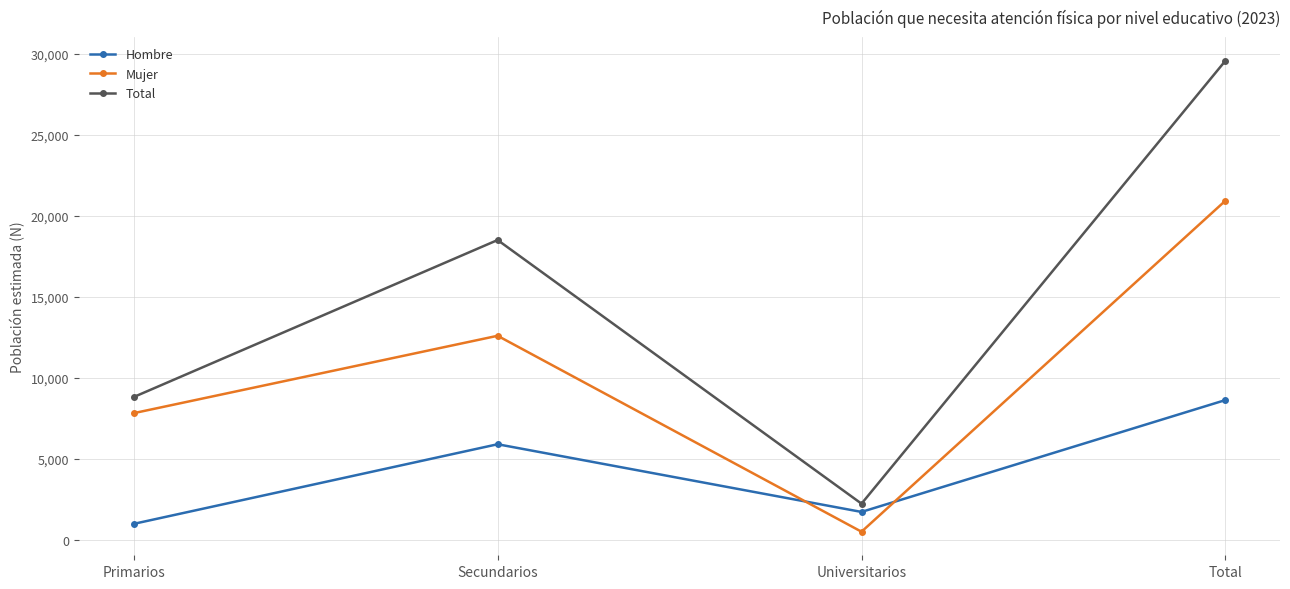

What position from the left is Total?

4